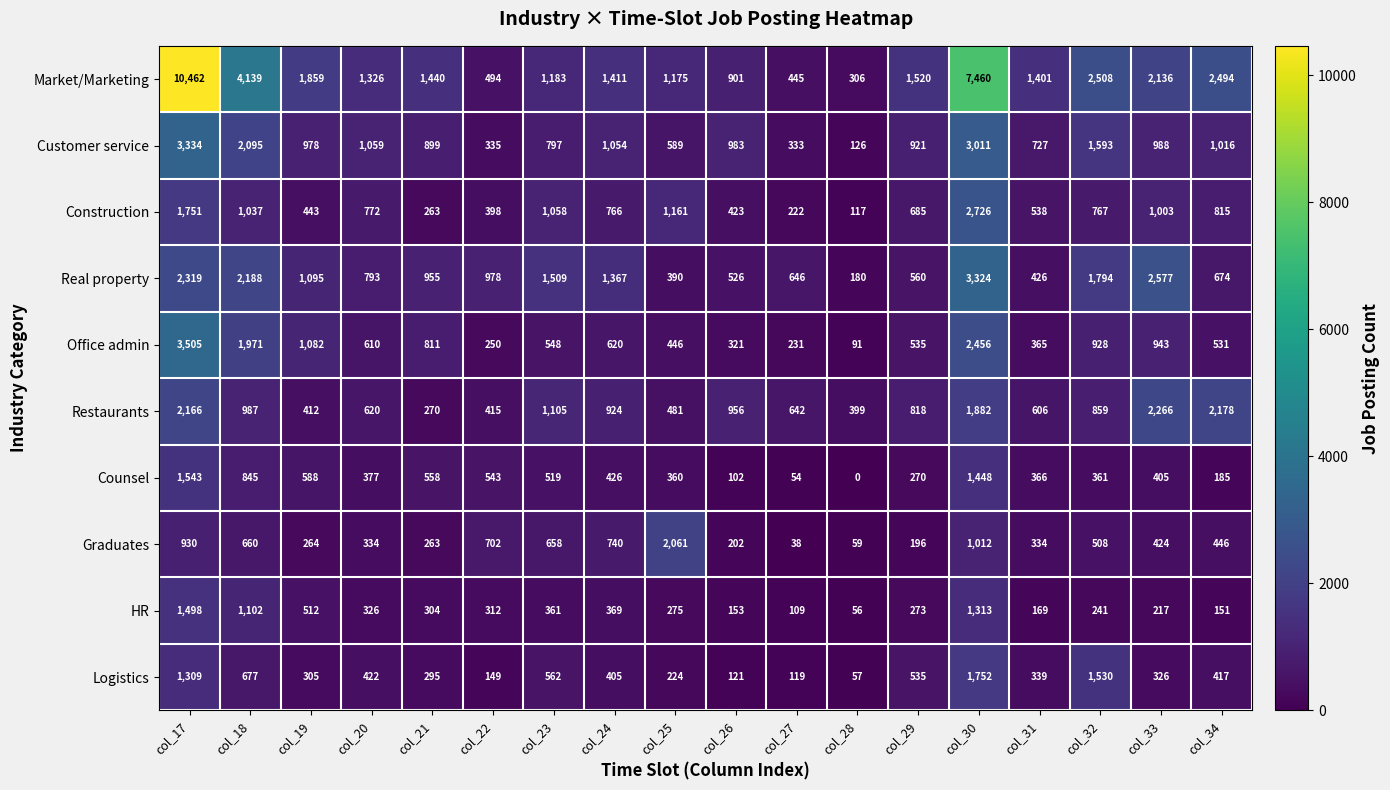

Which series has the widest spread of values?

Market/Marketing